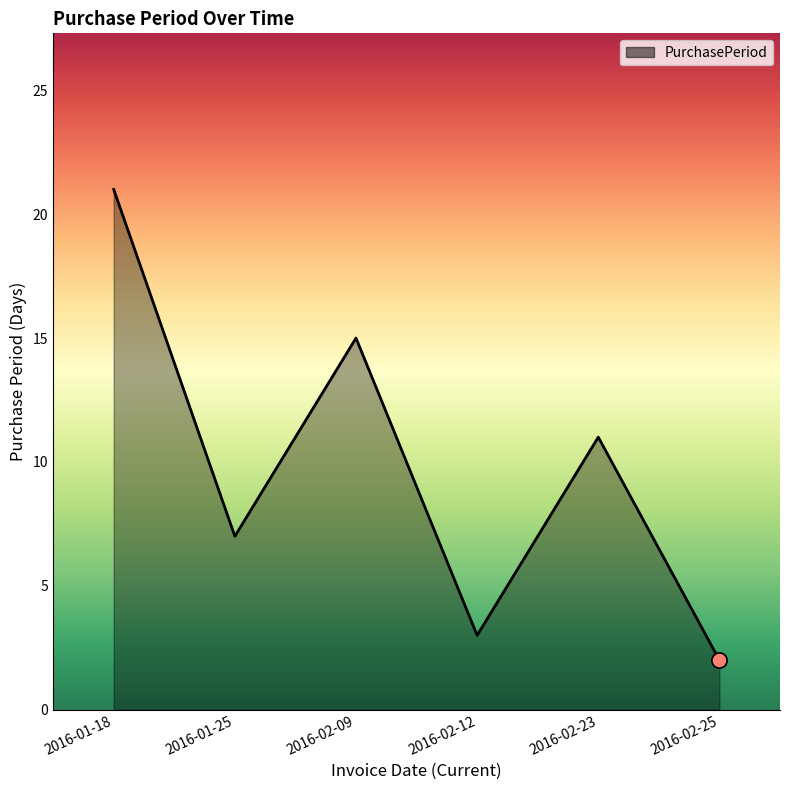

What is the ratio of the value at 2016-02-23 to the value at 2016-01-18?

0.5